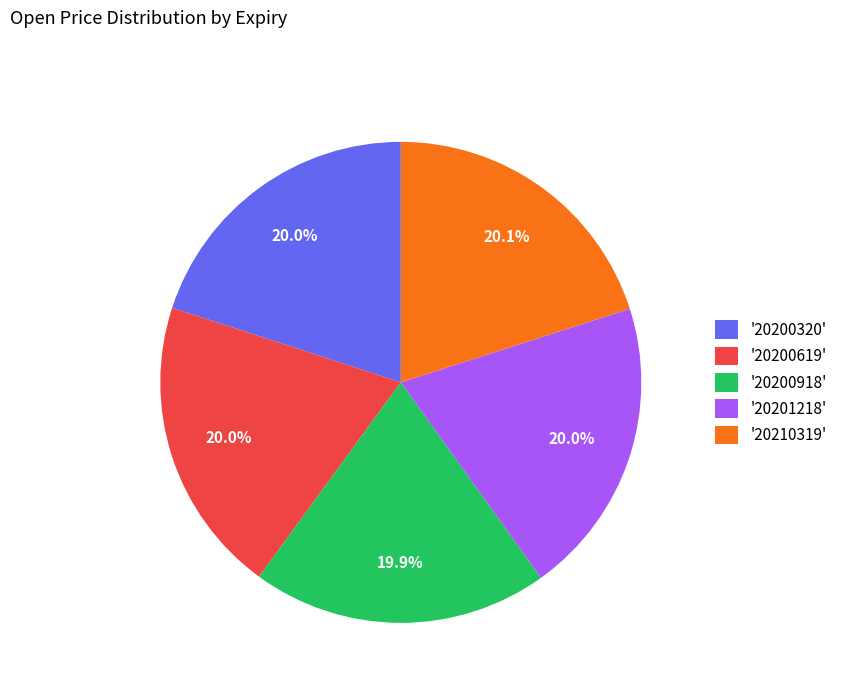

What is the total percentage of '20200918' and '20200320'?

39.9%